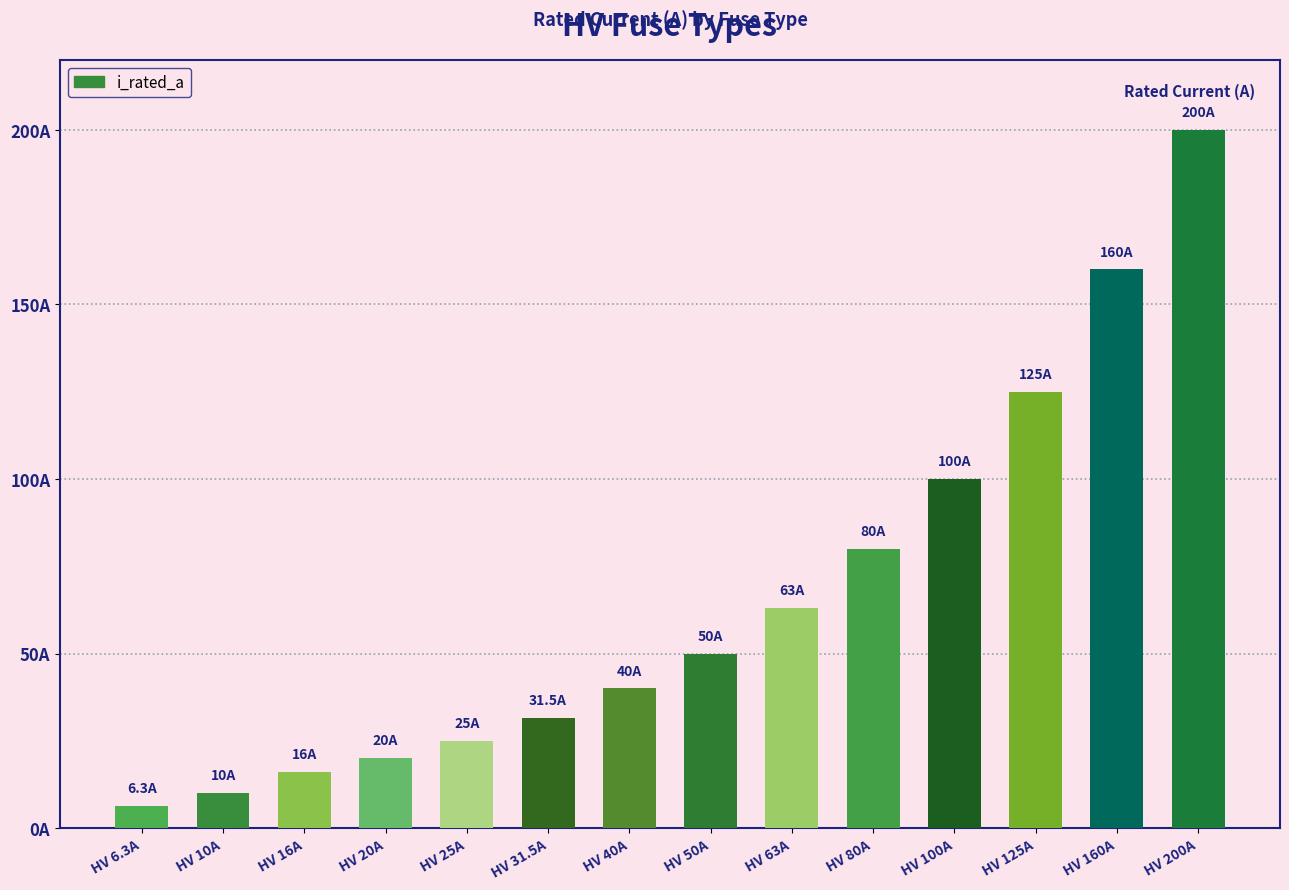

Does the chart contain any negative values?

No